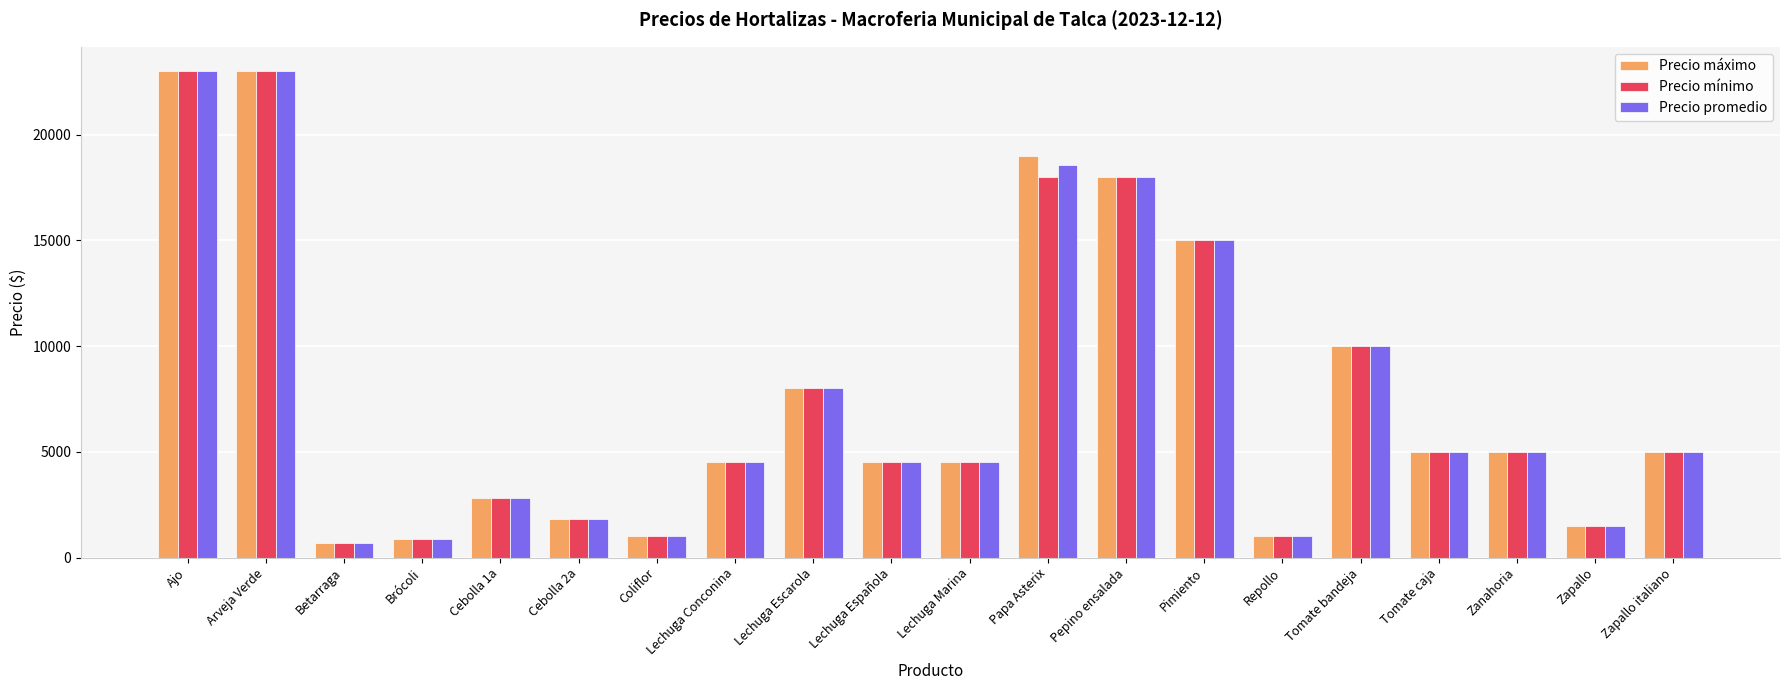

What is the value of the Precio promedio bar at the 1st from the left?

23000